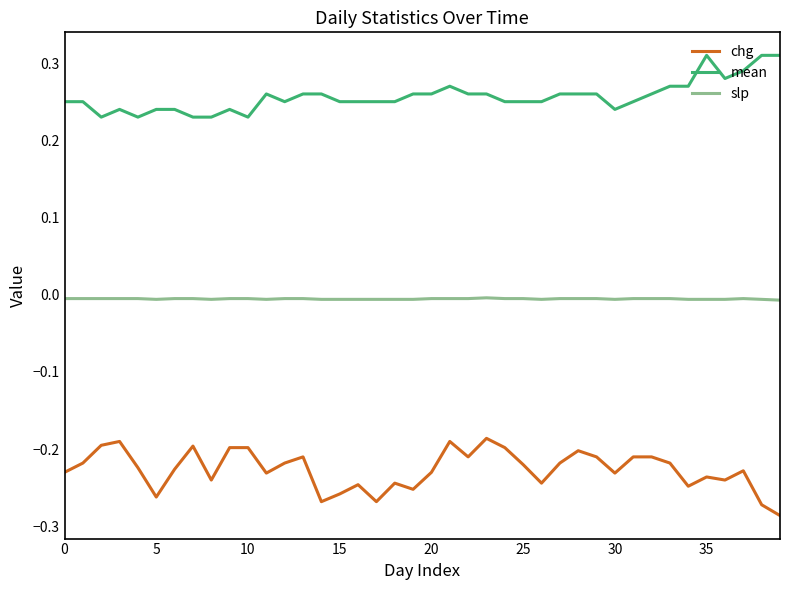

Which series has the largest total across all categories?

mean